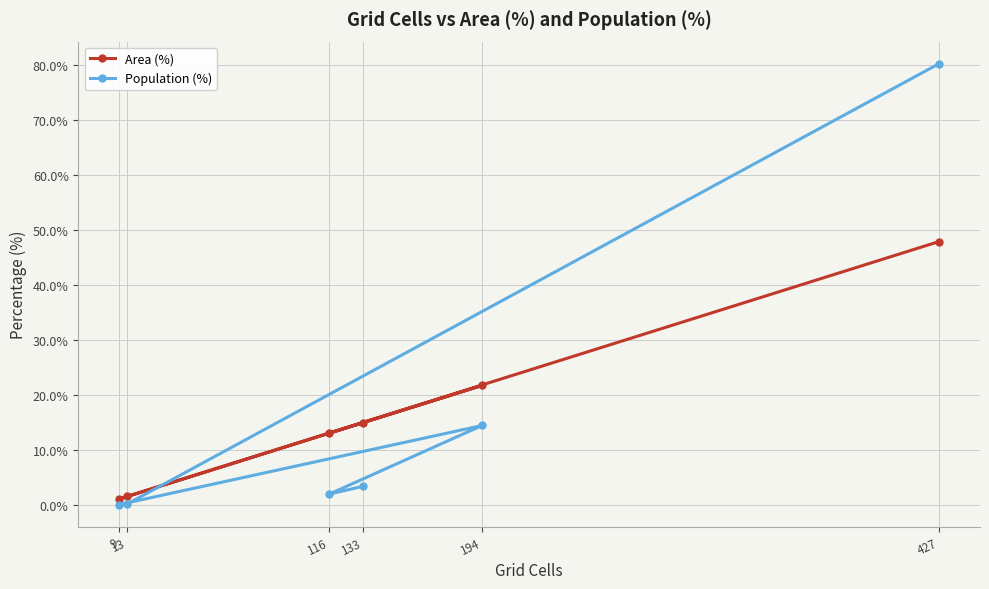

At which label does Area (%) first exceed 14?

133